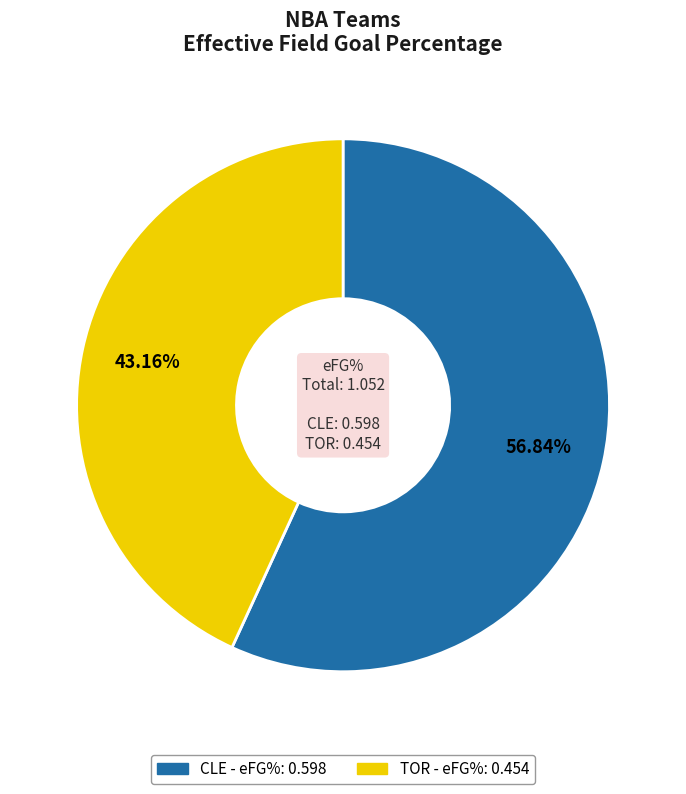

Which category has the smallest portion of the pie?

TOR